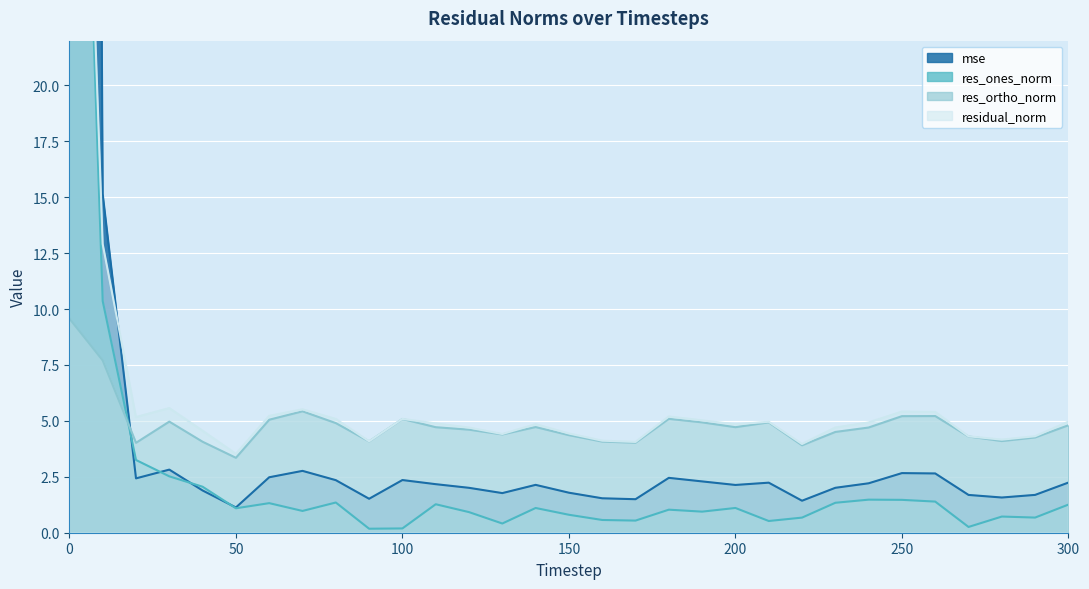

At which category does res_ones_norm reach its first local valley?

50